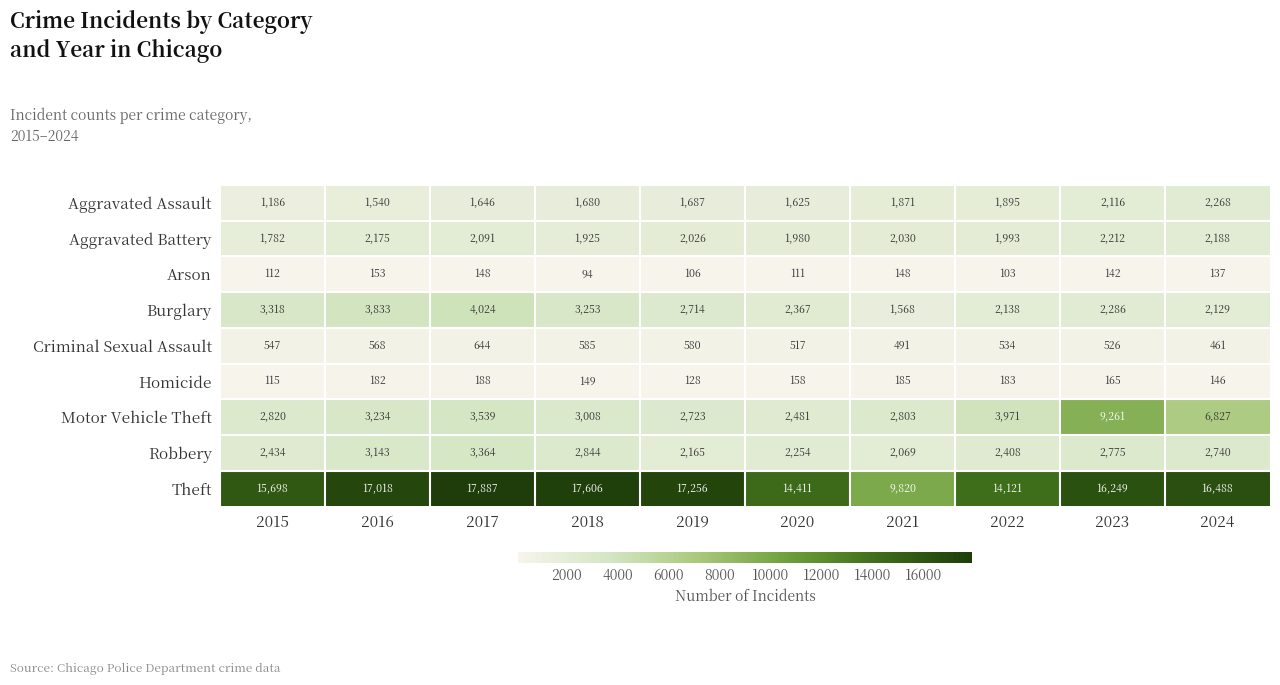

What is the minimum value shown in the chart?

94